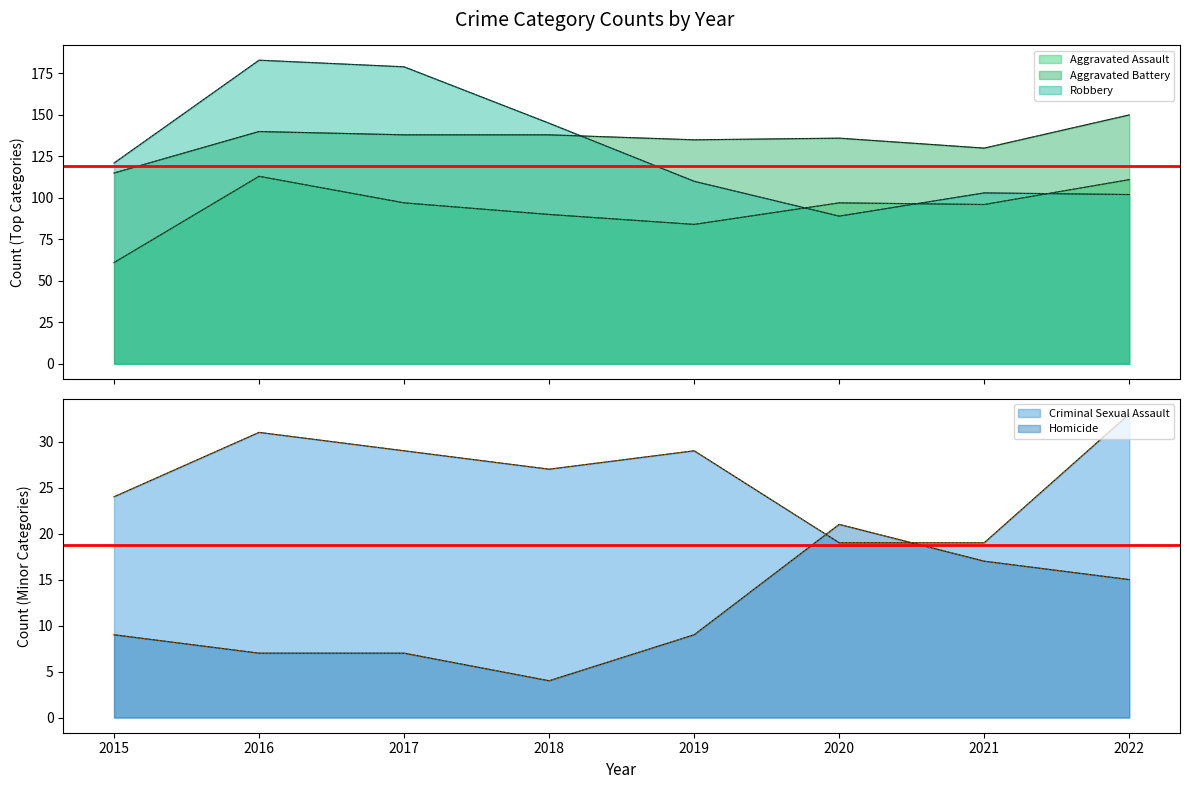

Which category has the lowest value across all series?

2018